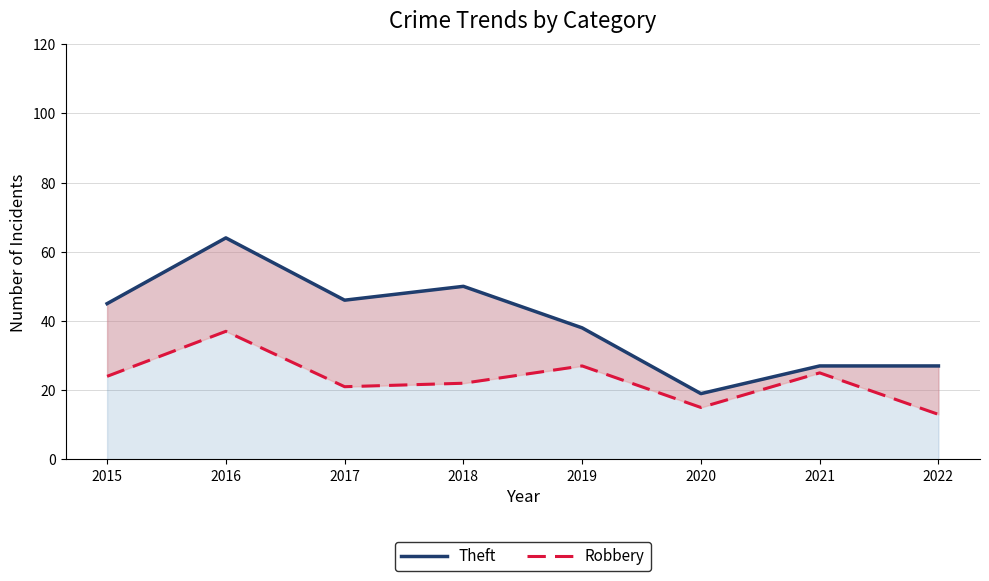

Which series has the largest range (max minus min)?

Theft